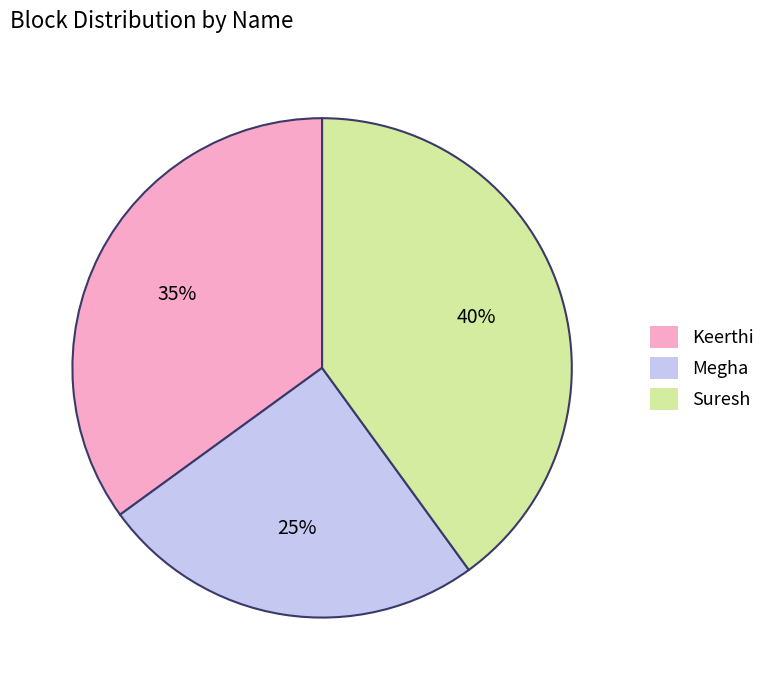

Which category has the biggest portion of the pie?

Suresh